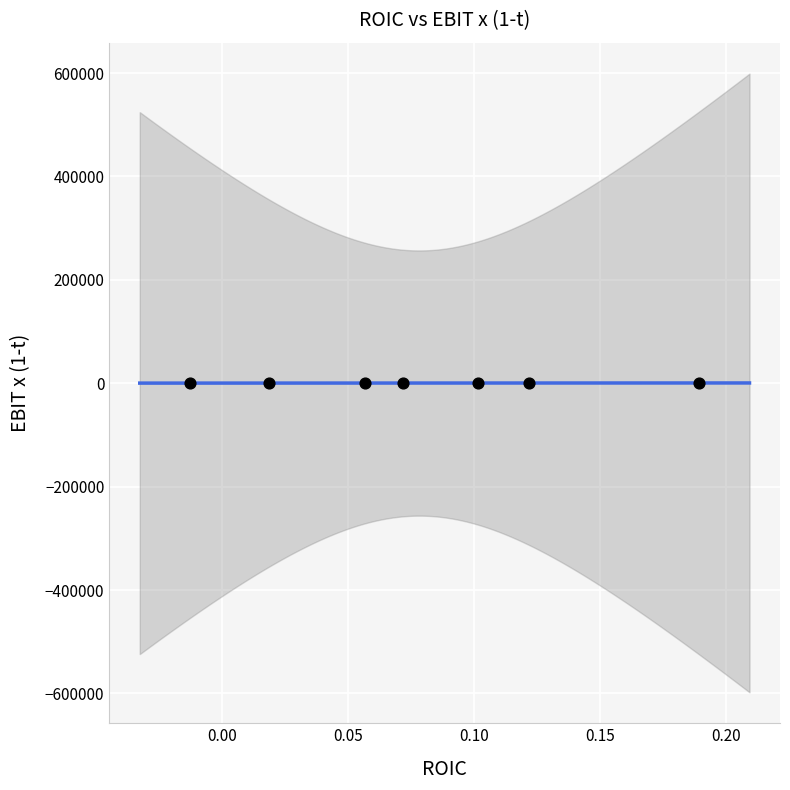

What is the average Y value?

364.9